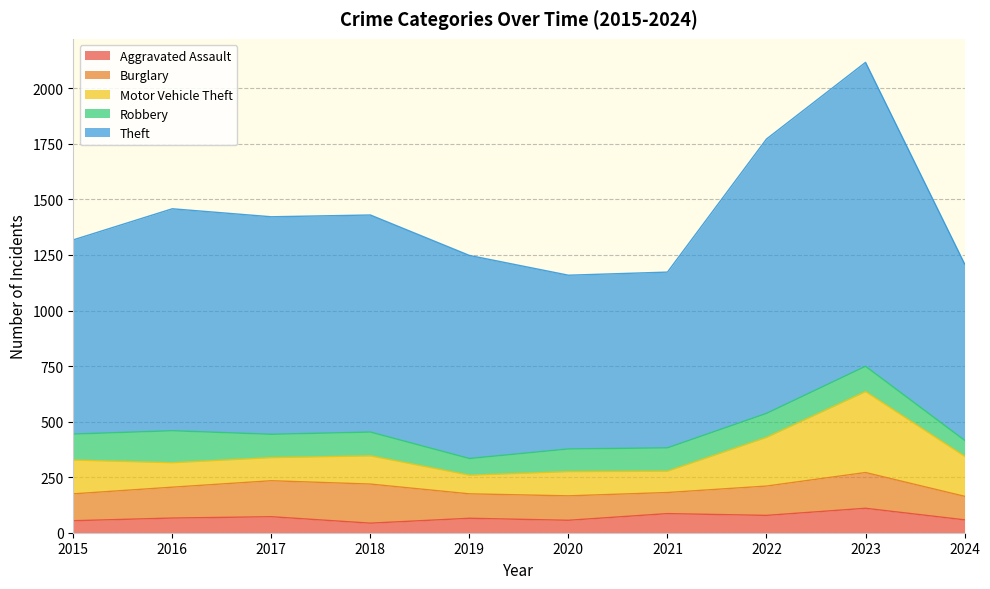

What are all the series names shown in the legend?

Aggravated Assault, Burglary, Motor Vehicle Theft, Robbery, Theft